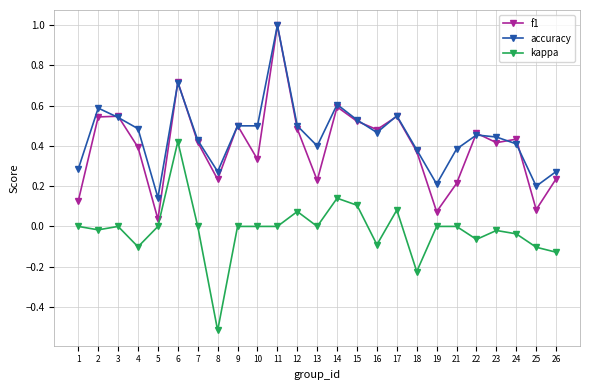

How many categories are shown in the chart?

25